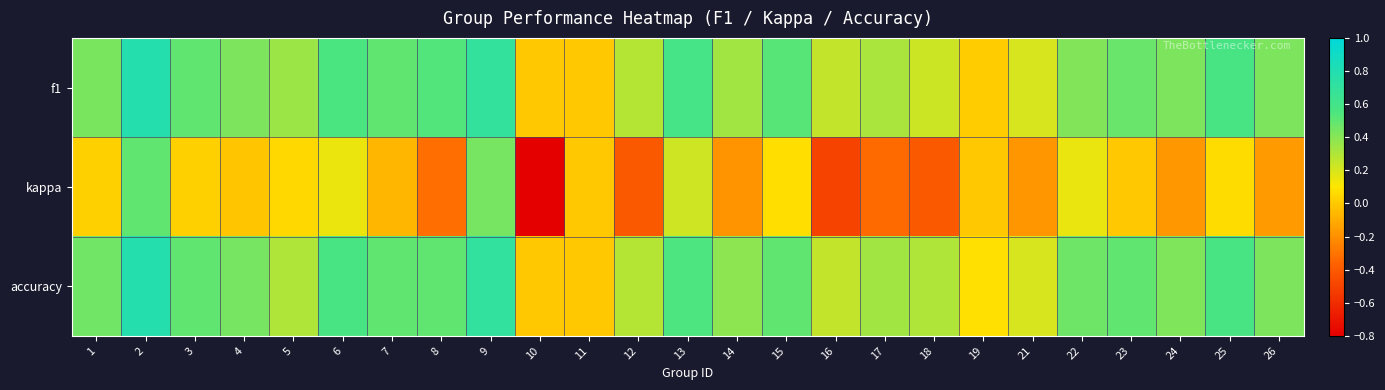

Reading left to right, transcribe all the data shown in this chart.

f1: 1=0.4	2=0.8	3=0.5	4=0.4	5=0.3	6=0.6	7=0.5	8=0.5	9=0.7	10=0.0	11=0.0	12=0.3	13=0.6	14=0.3	15=0.5	16=0.2	17=0.3	18=0.2	19=0.0	21=0.2	22=0.4	23=0.5	24=0.4	25=0.6	26=0.4
kappa: 1=0.0	2=0.5	3=0.0	4=-0.0	5=0.1	6=0.1	7=-0.1	8=-0.3	9=0.4	10=-0.8	11=0.0	12=-0.4	13=0.2	14=-0.2	15=0.1	16=-0.5	17=-0.3	18=-0.4	19=0.0	21=-0.2	22=0.1	23=0.0	24=-0.2	25=0.1	26=-0.2
accuracy: 1=0.5	2=0.8	3=0.5	4=0.4	5=0.3	6=0.6	7=0.5	8=0.5	9=0.7	10=0.0	11=0.0	12=0.3	13=0.5	14=0.4	15=0.5	16=0.2	17=0.3	18=0.3	19=0.1	21=0.2	22=0.5	23=0.5	24=0.4	25=0.6	26=0.4